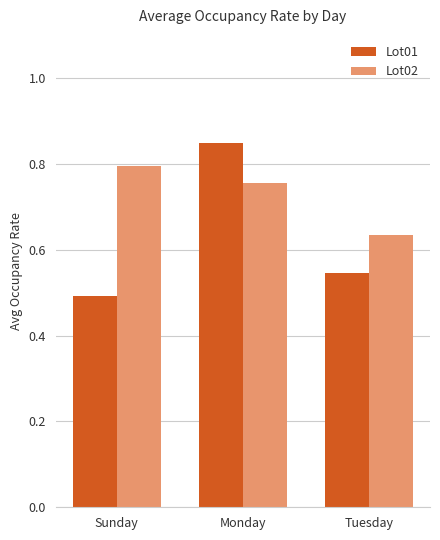

What is the sum of all Lot02 values?

2.2